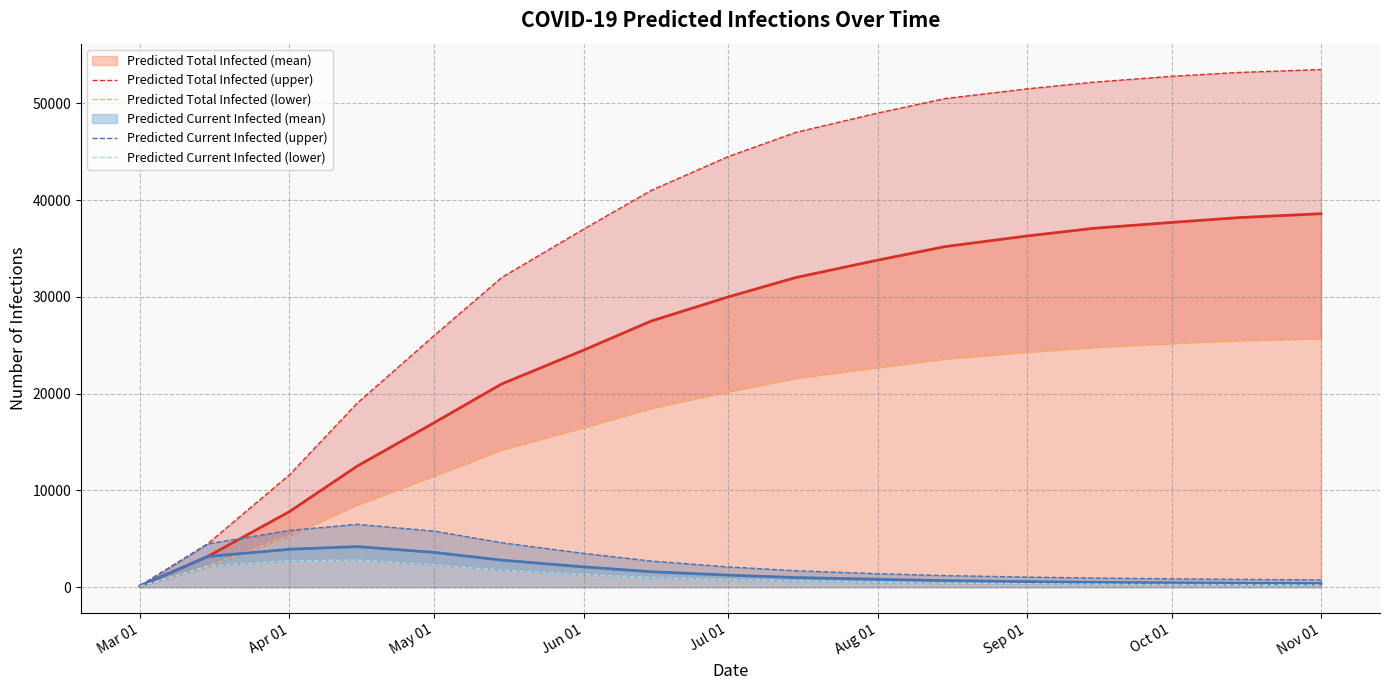

Is the value of Predicted Total Infected (mean) at Apr 01 greater than the value of Predicted Current Infected (mean) at May 01?

Yes